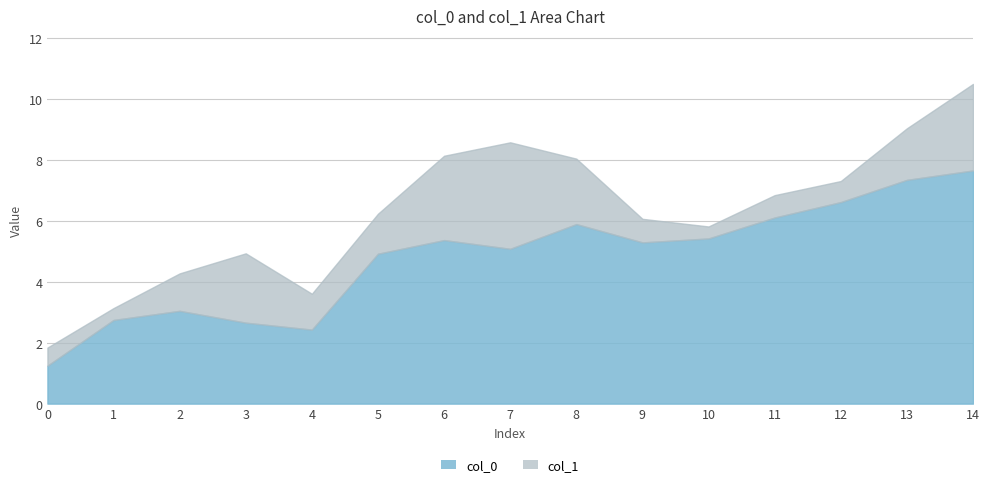

Does the chart have visible grid lines?

Yes